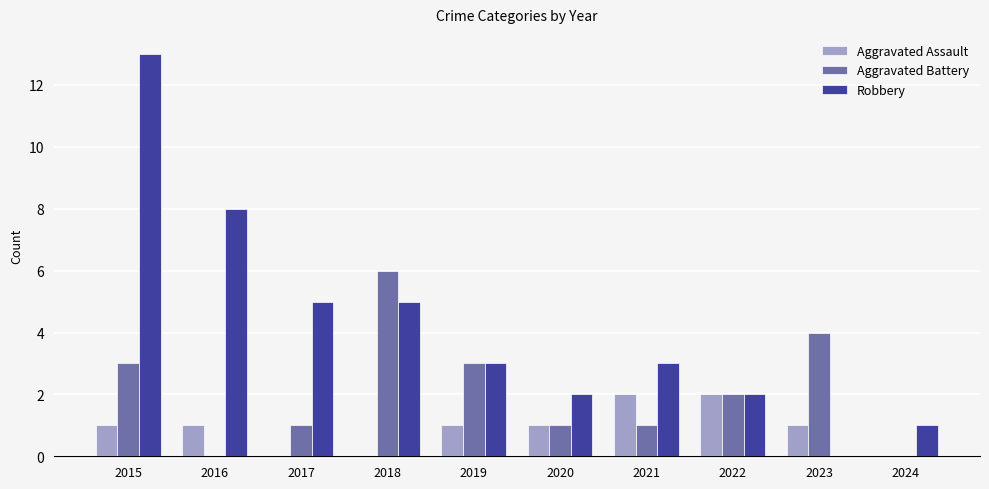

Which series has the largest total across all categories?

Robbery